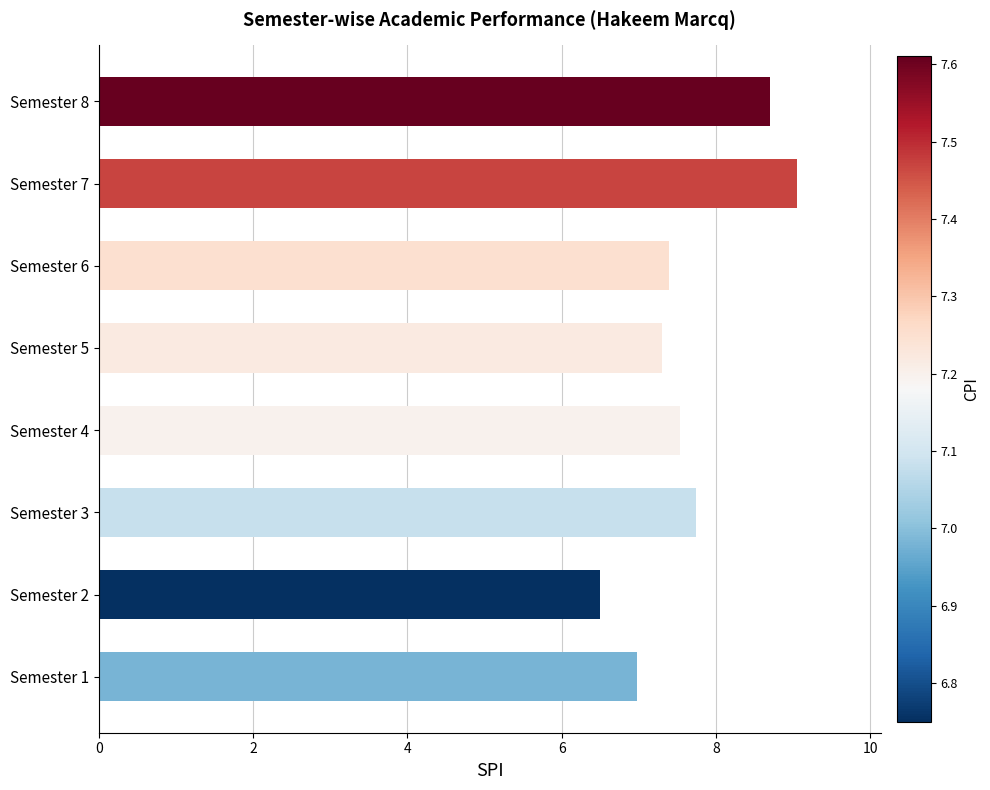

Which has a higher value, Semester 6 or Semester 3?

Semester 3